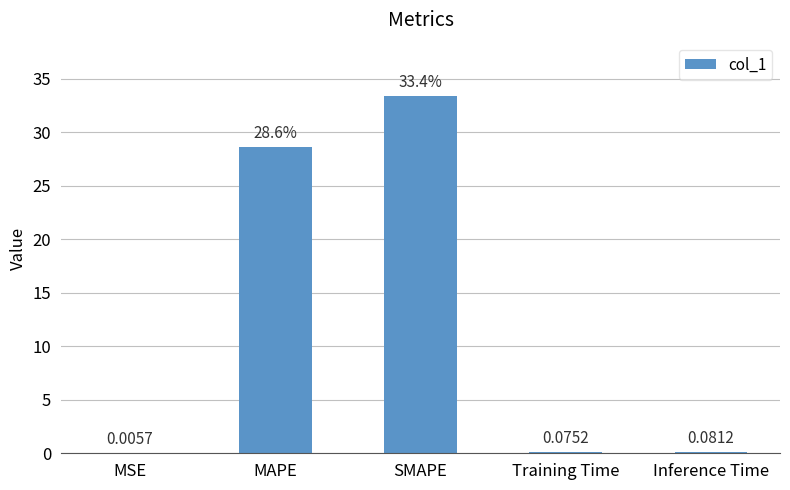

What is the sum of all values?

62.1